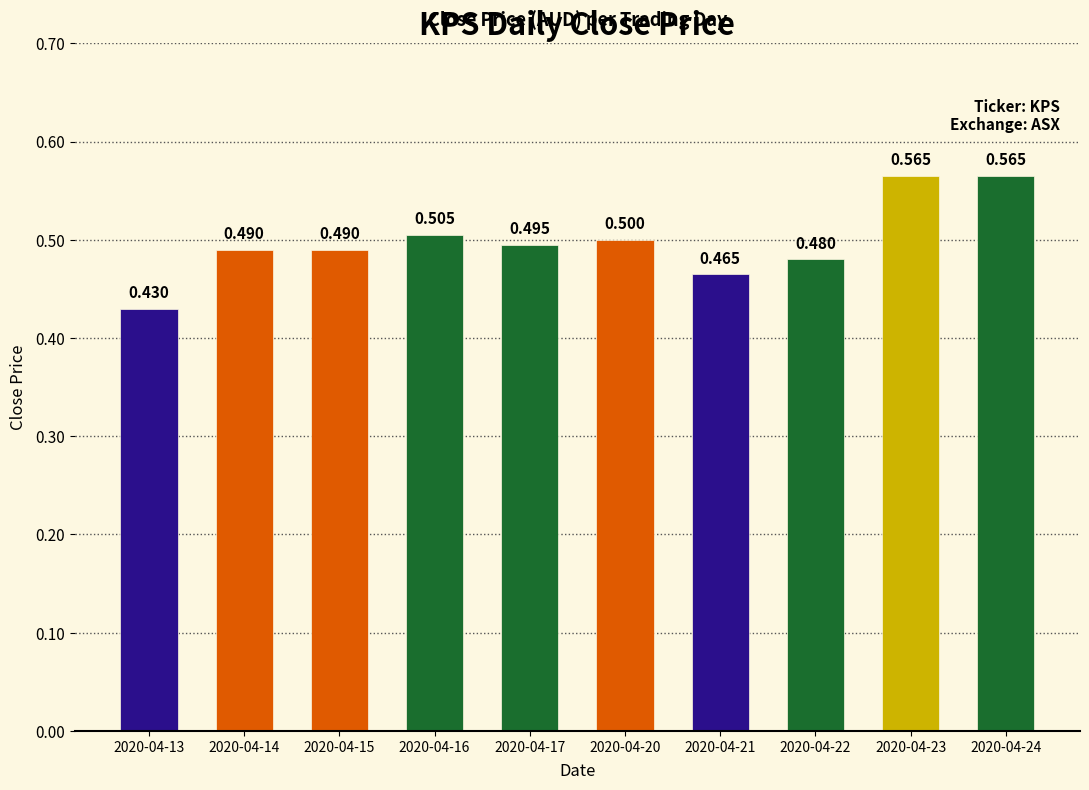

True or false: the data shows 0.7 at 2020-04-17.

False